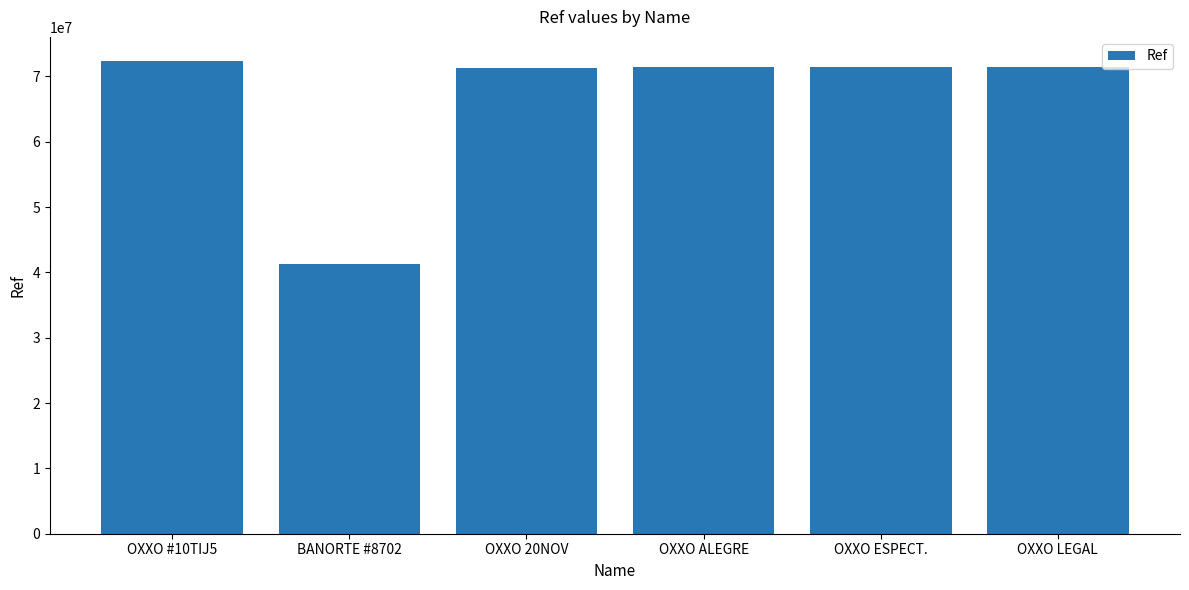

Read the value at OXXO 20NOV, to the nearest 50.

71360750